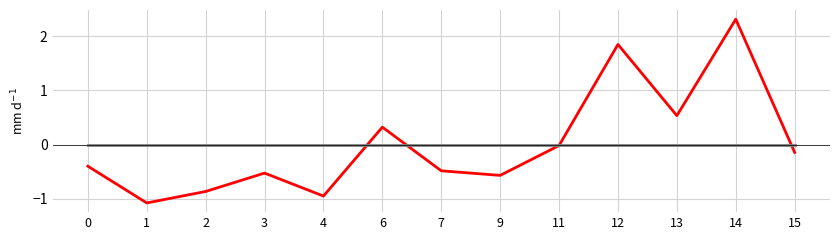

What is the spread (max minus min) of values at 6?

0.3